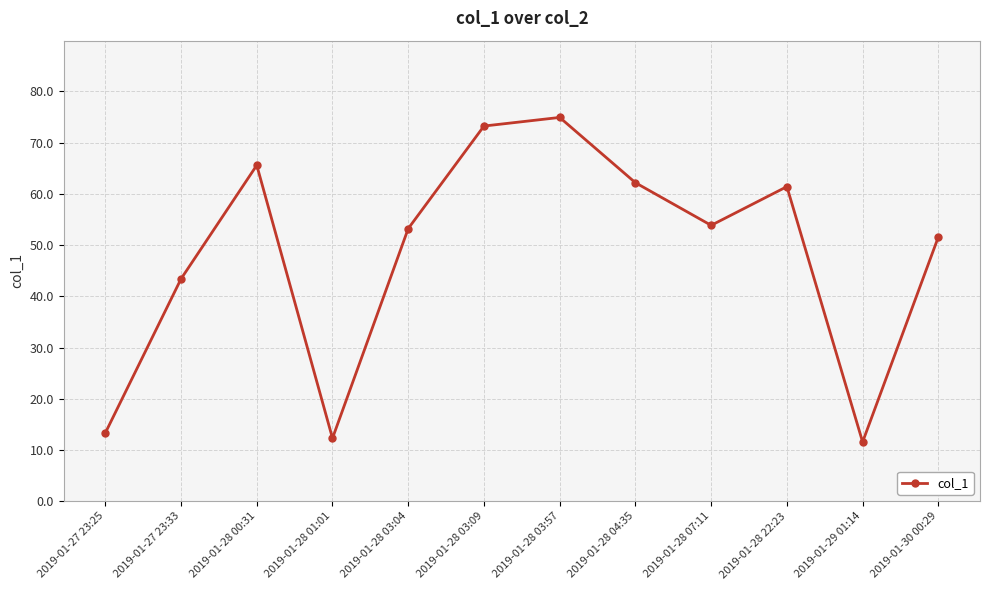

Which has a higher value, 2019-01-28 04:35 or 2019-01-30 00:29?

2019-01-28 04:35